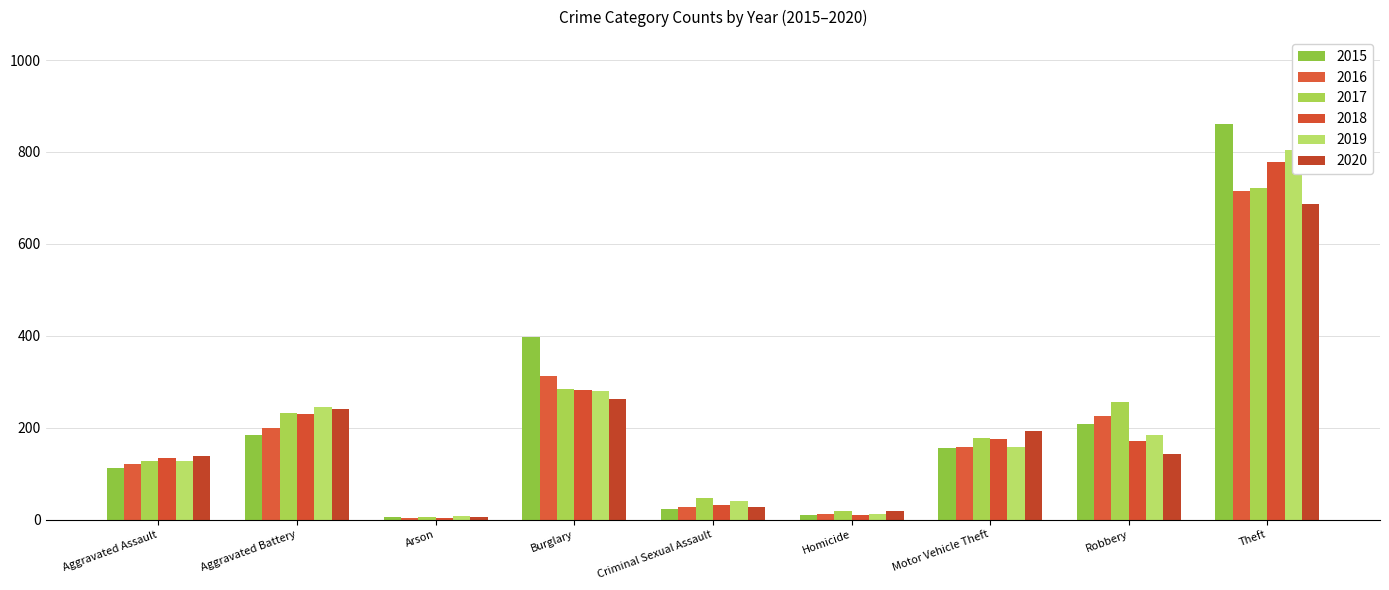

Reading right to left, transcribe all the data shown in this chart.

2015: 860	207	156	10	24	397	5	185	113
2016: 714	225	158	13	27	313	4	199	121
2017: 722	255	177	18	46	285	6	233	128
2018: 779	171	175	10	32	281	4	230	133
2019: 804	185	158	12	41	279	7	244	128
2020: 687	143	193	19	28	262	6	240	139